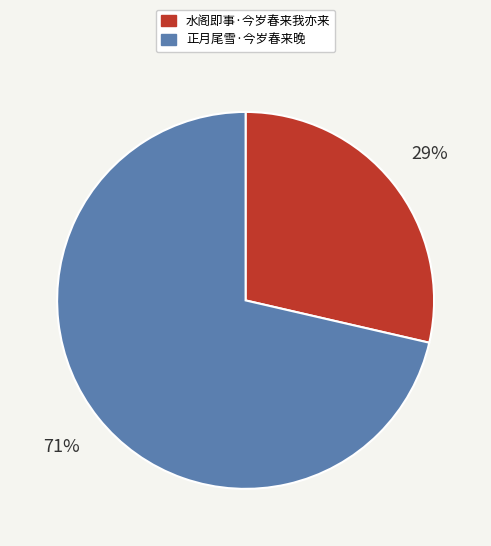

To the nearest percent, what is the average slice percentage?

50%